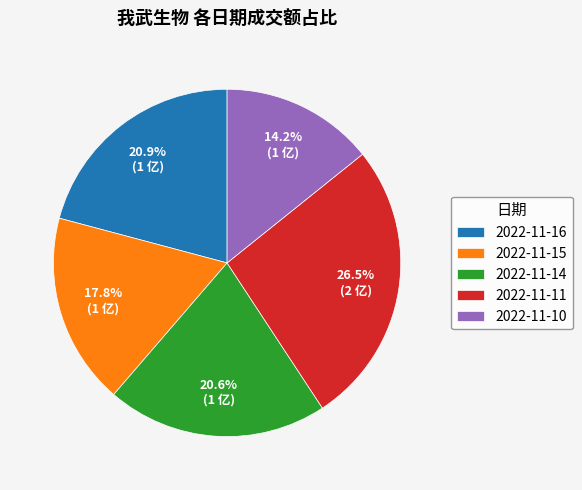

Is there a majority slice in this chart?

No